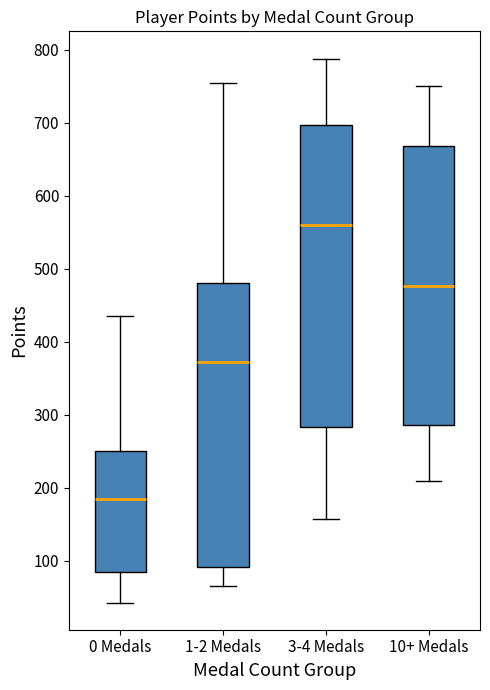

Which box's median line is the lowest?

0 Medals